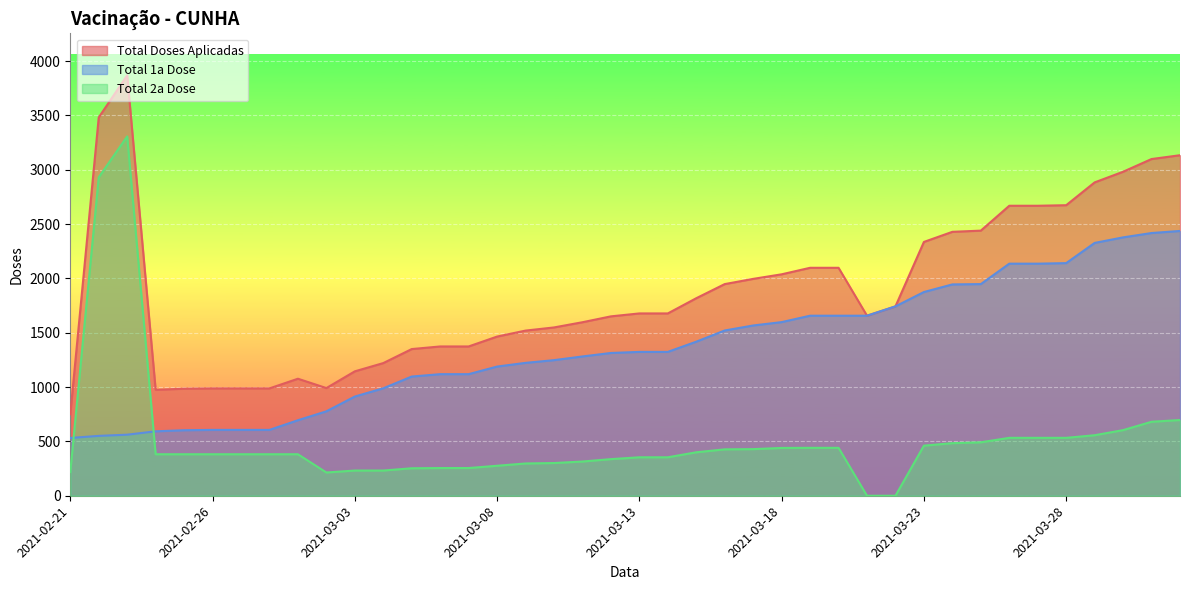

True or false: Total 1a Dose has a value of 1714 at 2021-03-05.

False